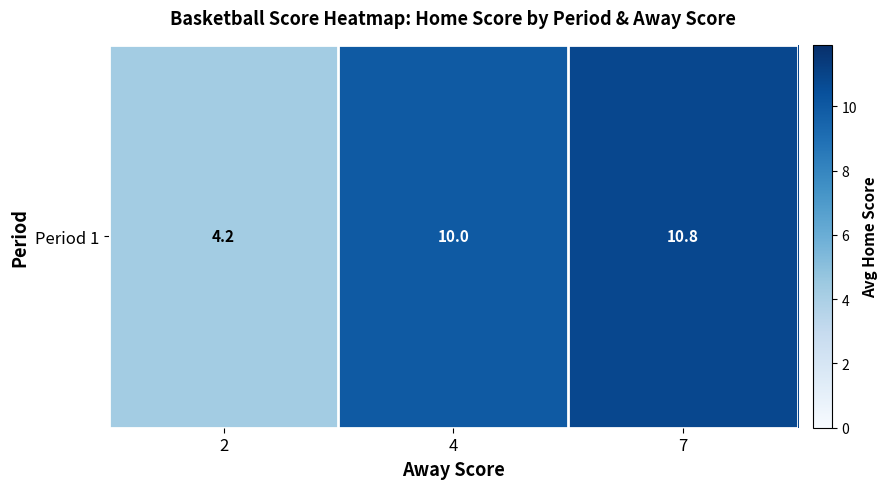

List the labels in order of value, largest first.

7, 4, 2